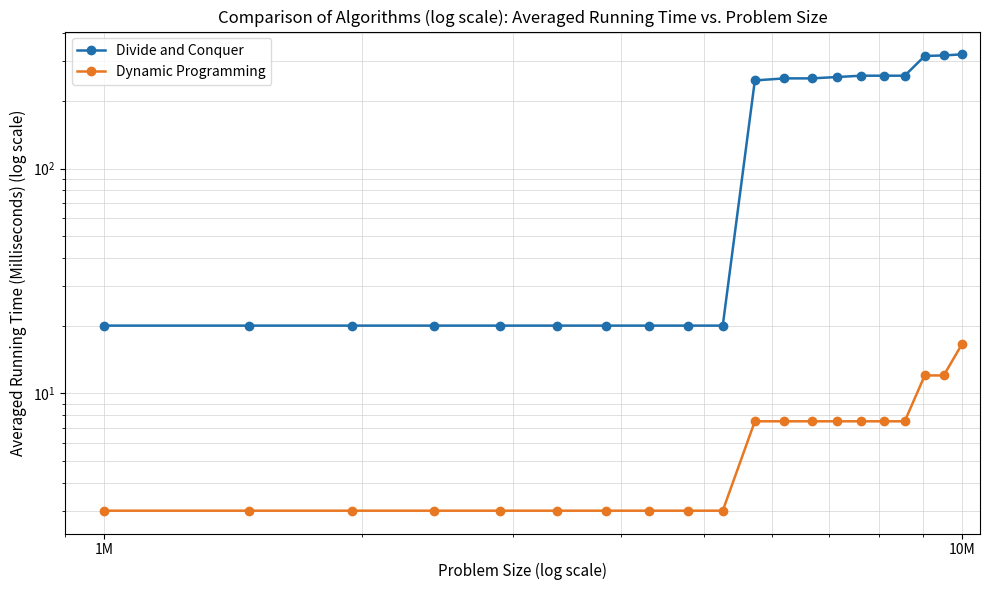

How many categories are shown in the chart?

20